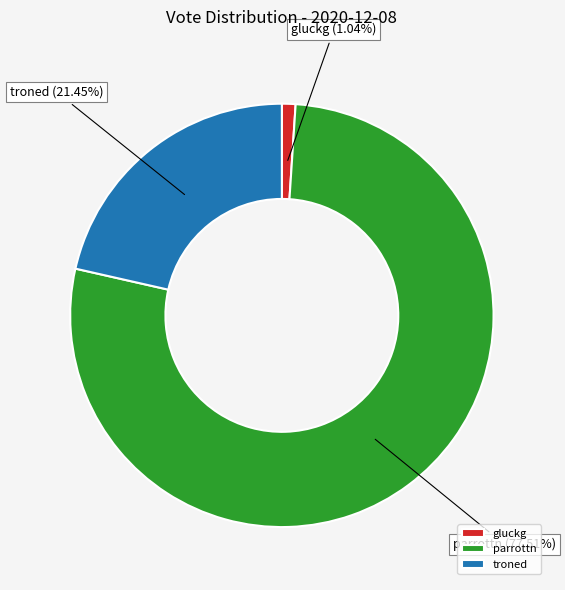

To the nearest percent, what is the difference between the largest and smallest slice percentages?

76%